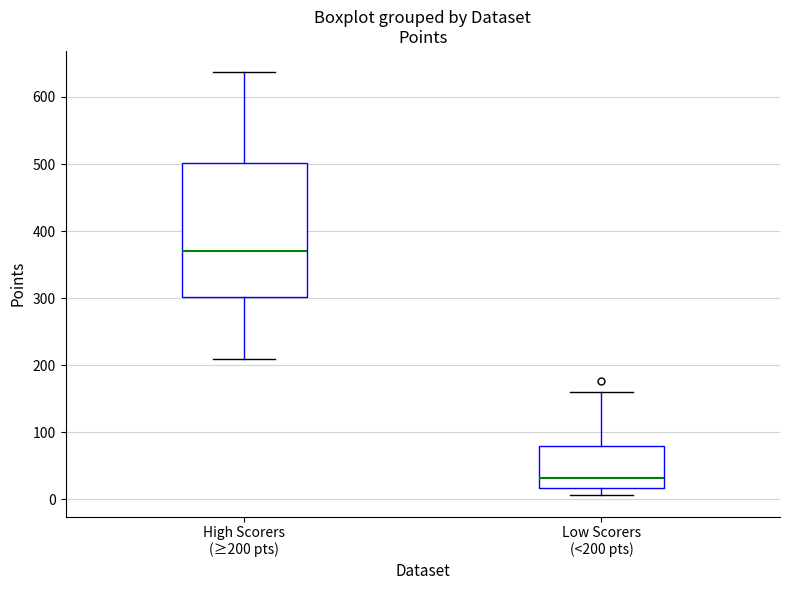

Reading left to right, transcribe this box plot: for each box, give where its median line is, the range the box spans, and where its two whiskers end, as read against the y-axis. The values are not printed on the chart, so give them approximately, as read against the axis.

High Scorers (≥200 pts): median 370, box 300 to 500, whiskers 210 to 640
Low Scorers (<200 pts): median 30, box 20 to 80, whiskers 10 to 160